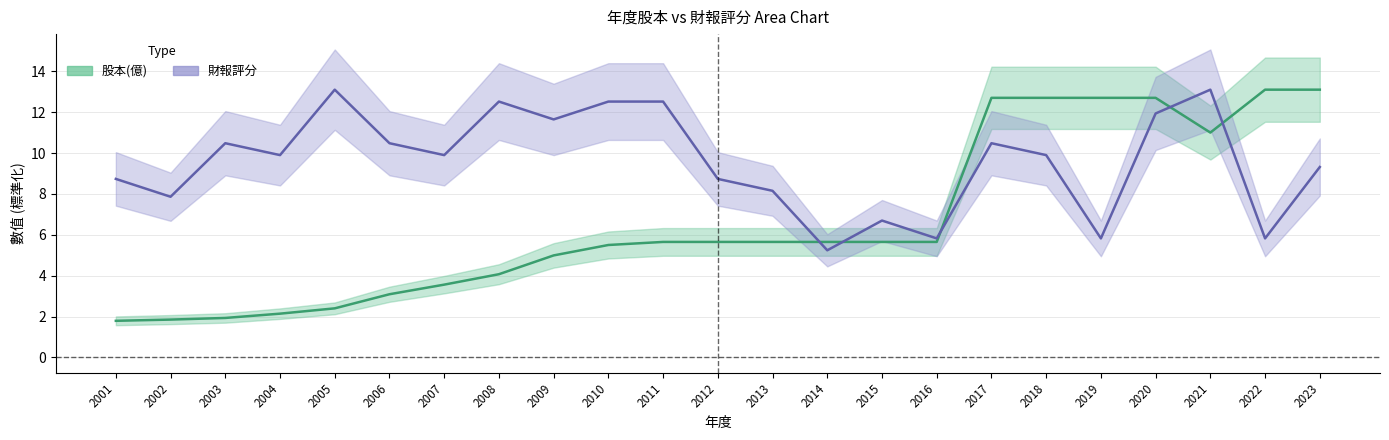

What is the average value of the 財報評分 series?

9.6